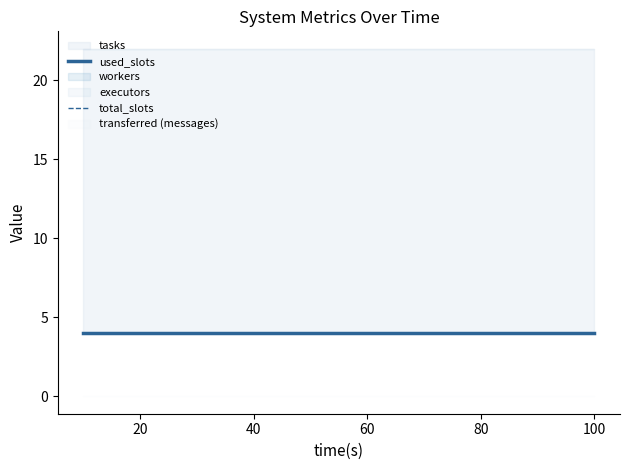

True or false: tasks has more than 1 points higher than both neighbors.

False